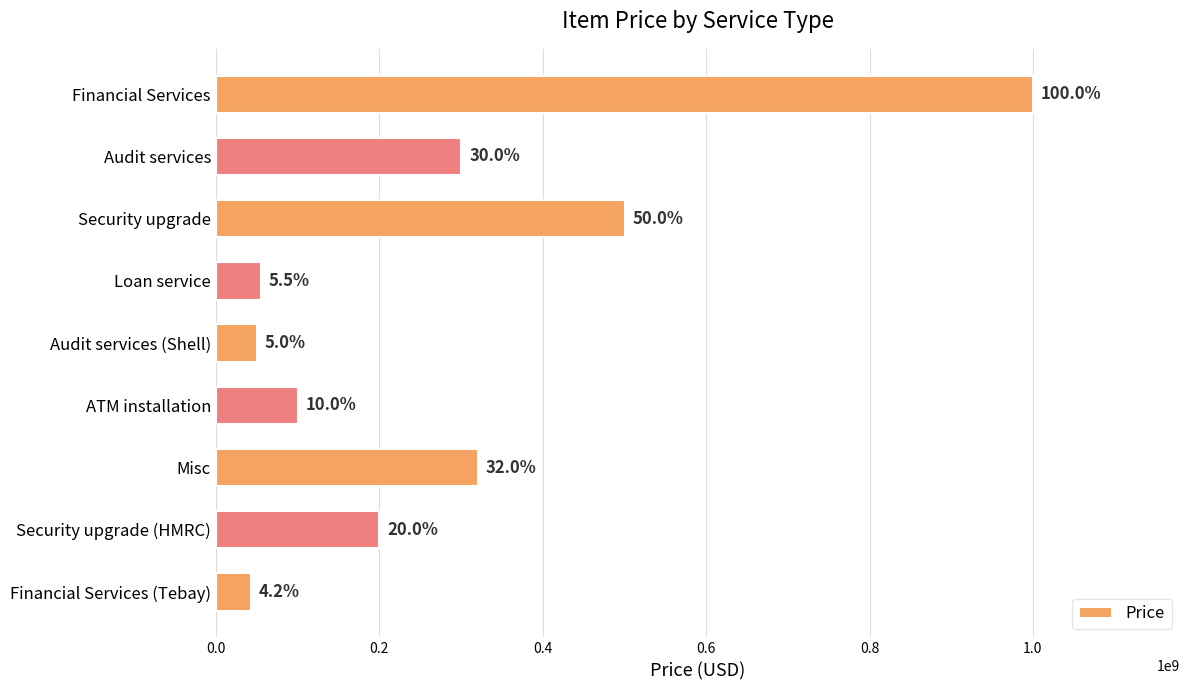

How many bars are there in total?

9